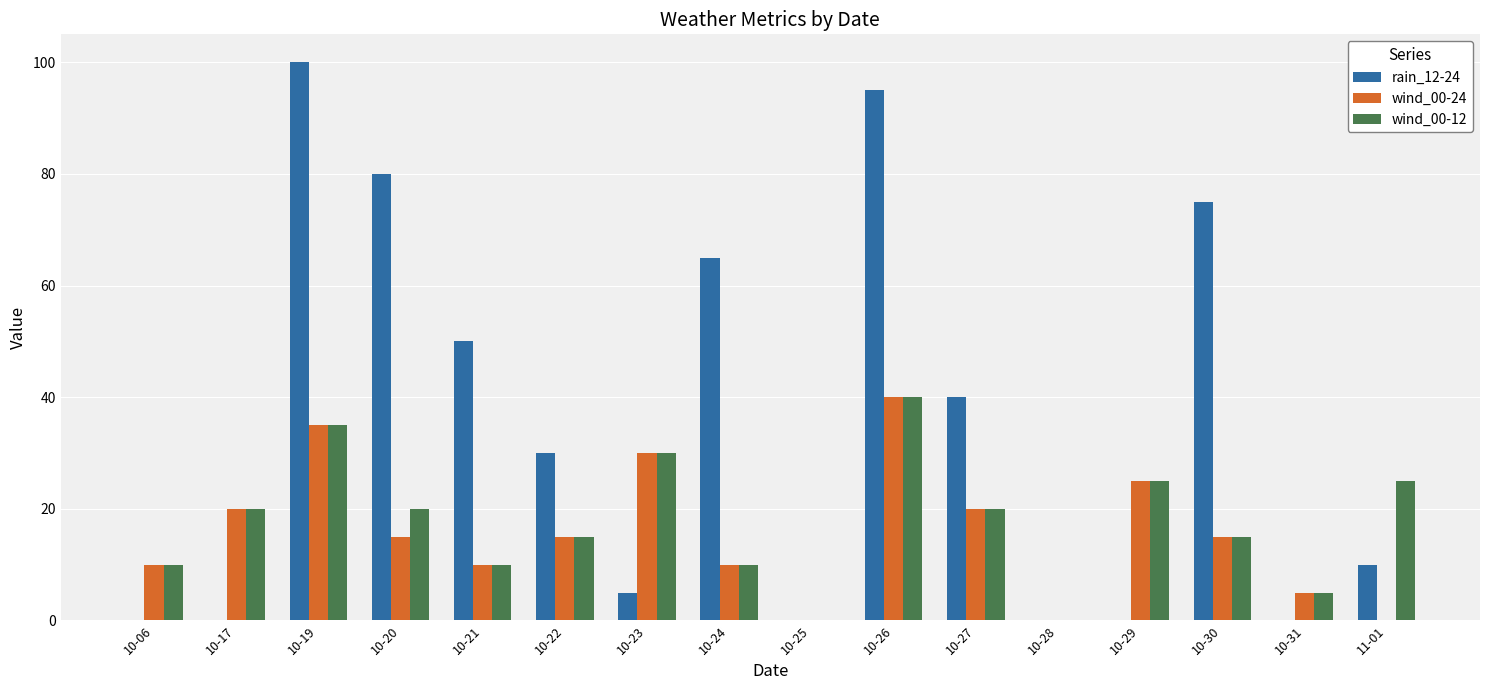

How many groups of bars are there?

16